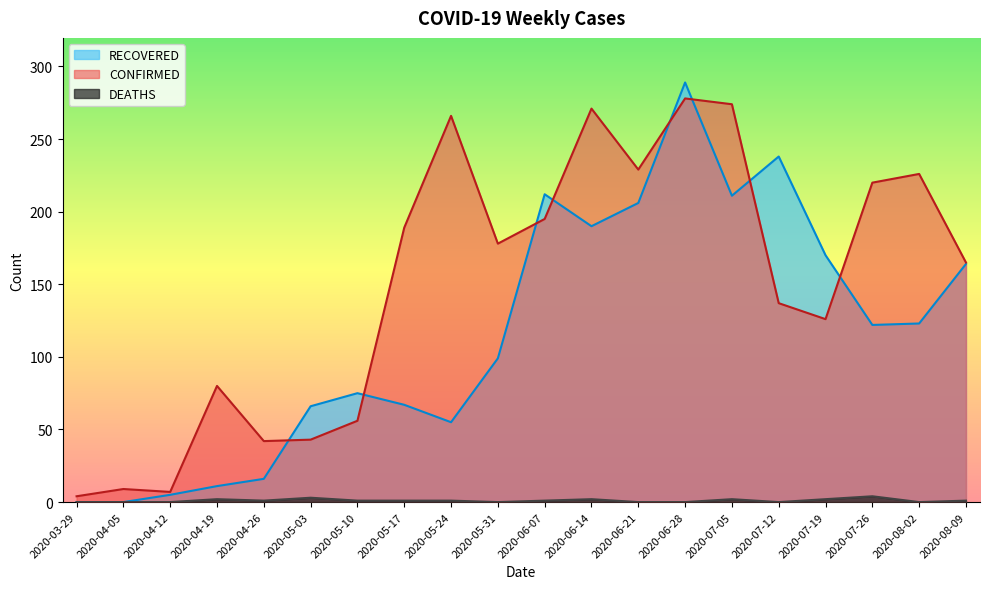

How many interior local peaks does the RECOVERED series have?

4